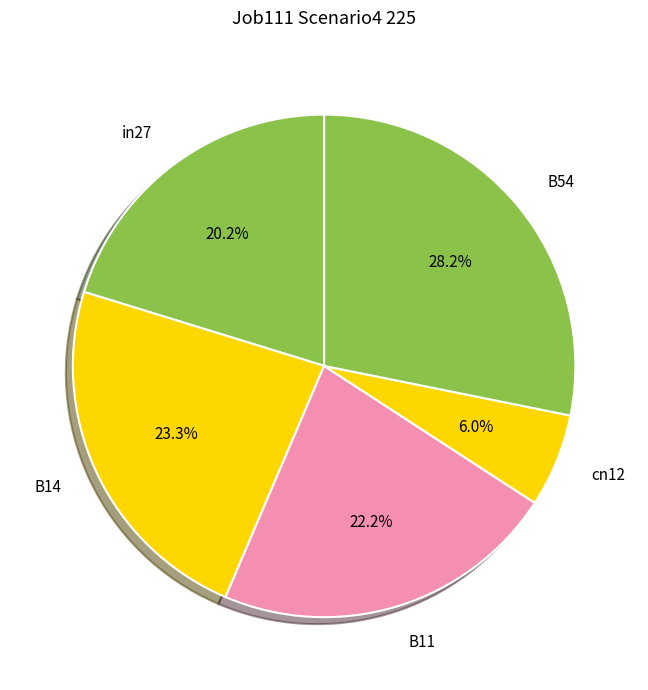

What is the smallest slice in the pie chart?

cn12